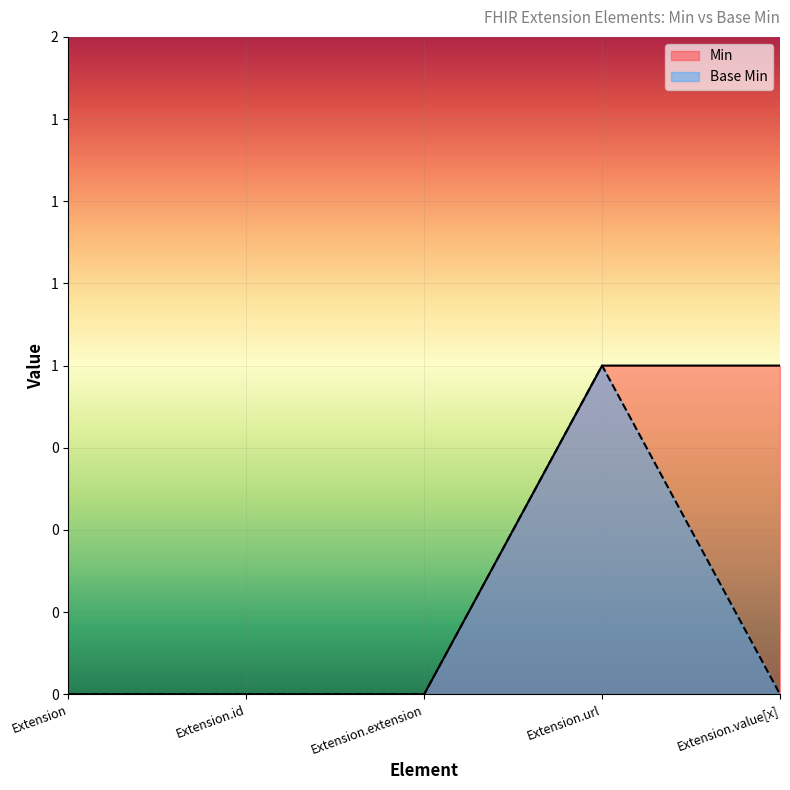

Reading left to right, extract all data points from this chart.

Min: Extension=0	Extension.id=0	Extension.extension=0	Extension.url=1	Extension.value[x]=1
Base Min: Extension=0	Extension.id=0	Extension.extension=0	Extension.url=1	Extension.value[x]=0